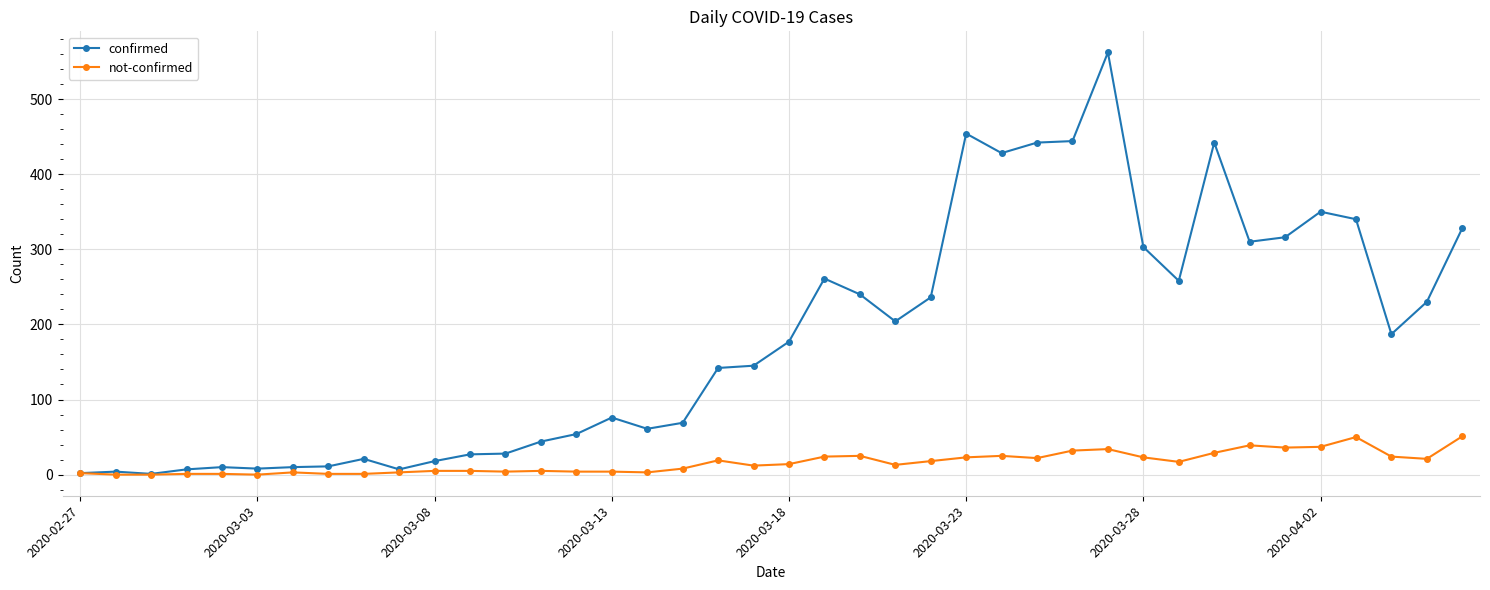

What is the greatest value displayed?

562